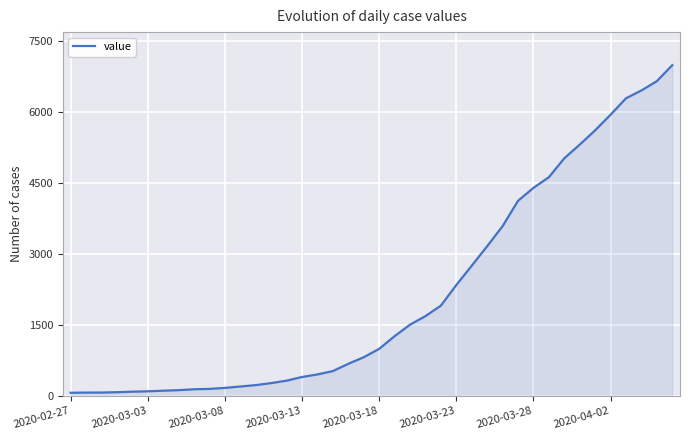

What is the difference between the maximum and minimum values?

6931